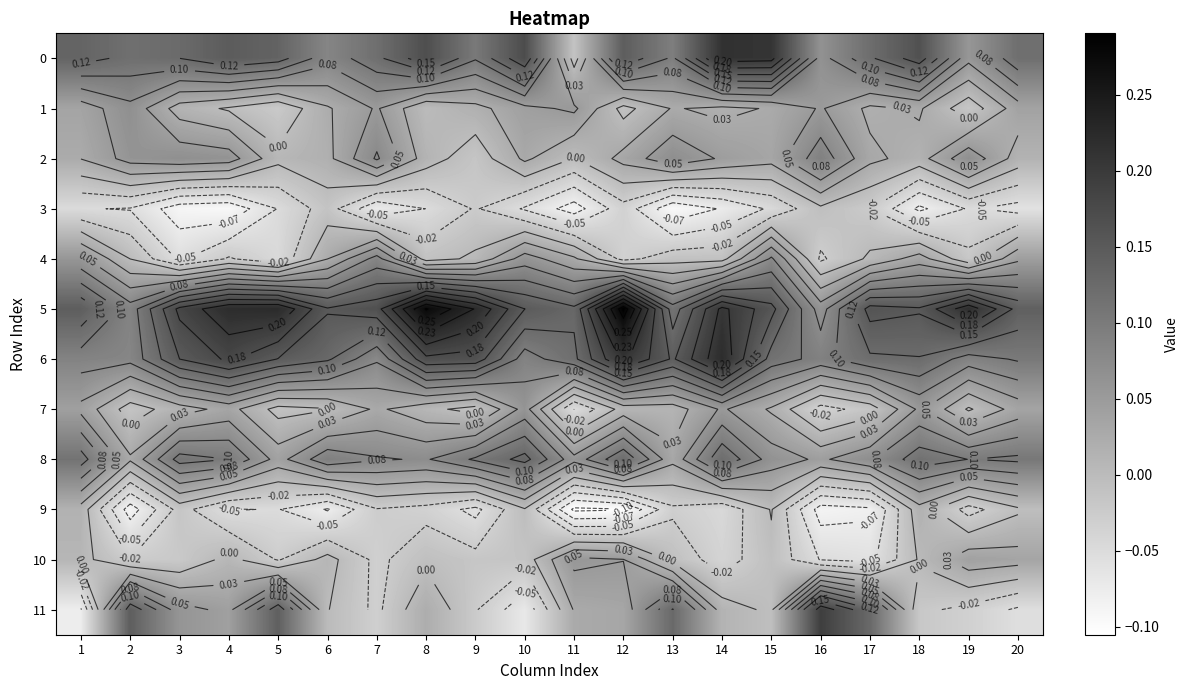

What is the greatest value displayed?

0.3